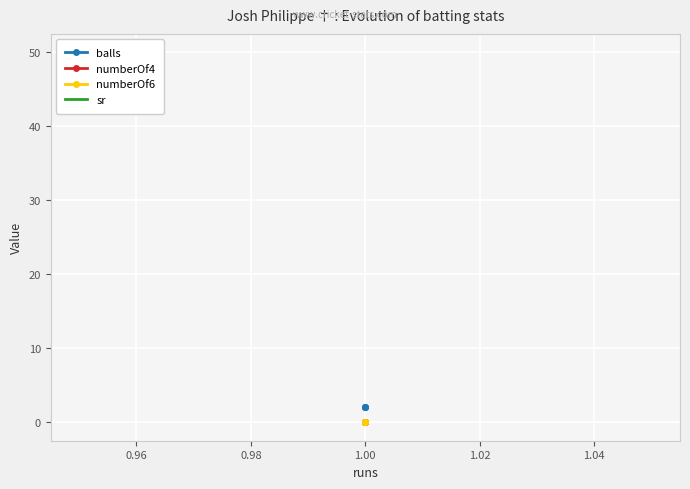

Which series has the largest total across all categories?

sr